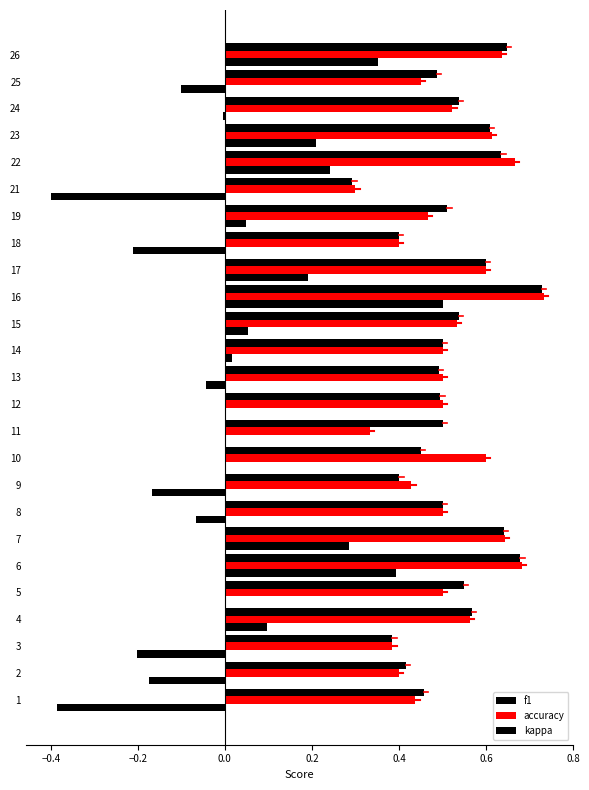

Is it true that f1 equals 1.1 at 24?

False